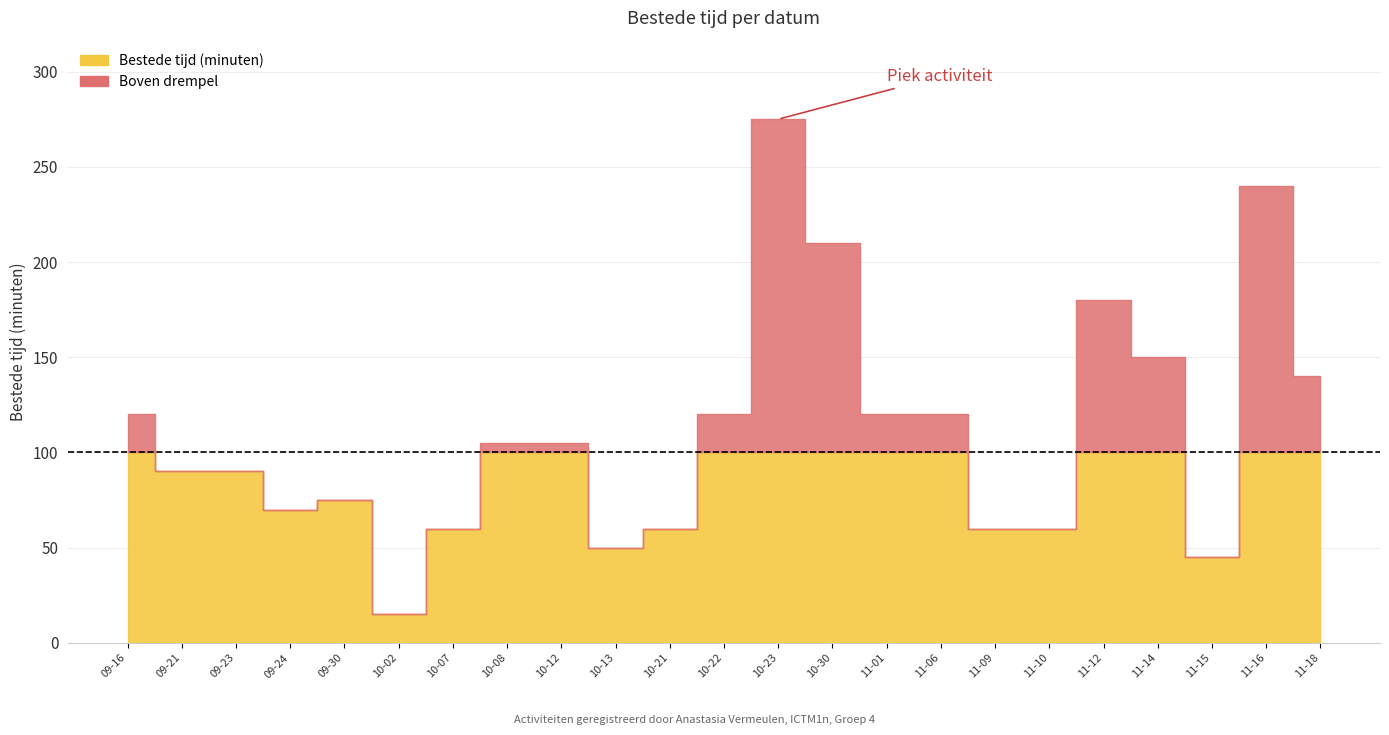

At which label is the value closest to 145?

2020-11-14